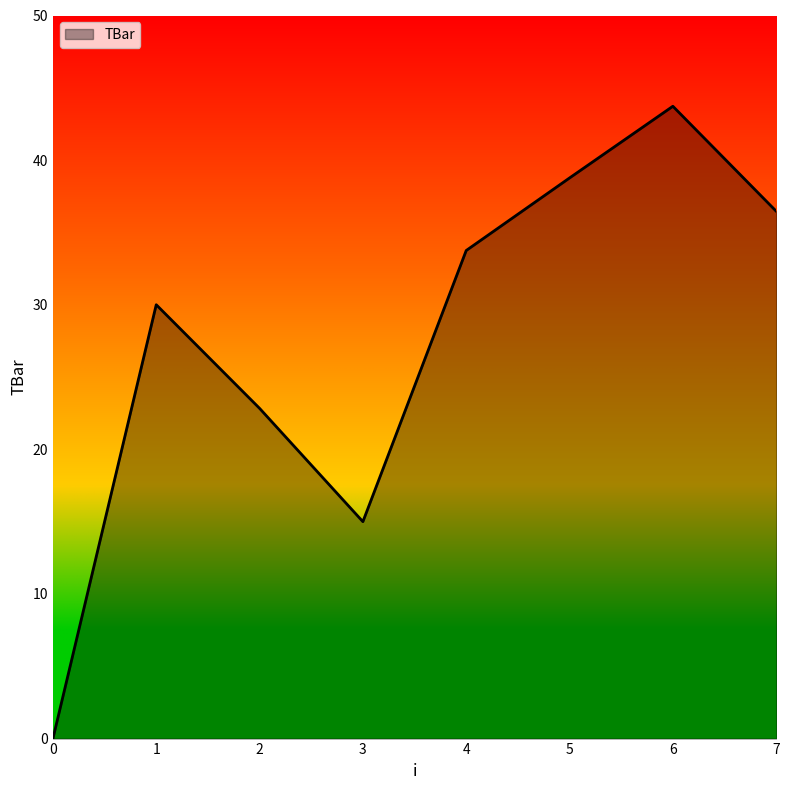

At which category does the data reach its first local peak?

1